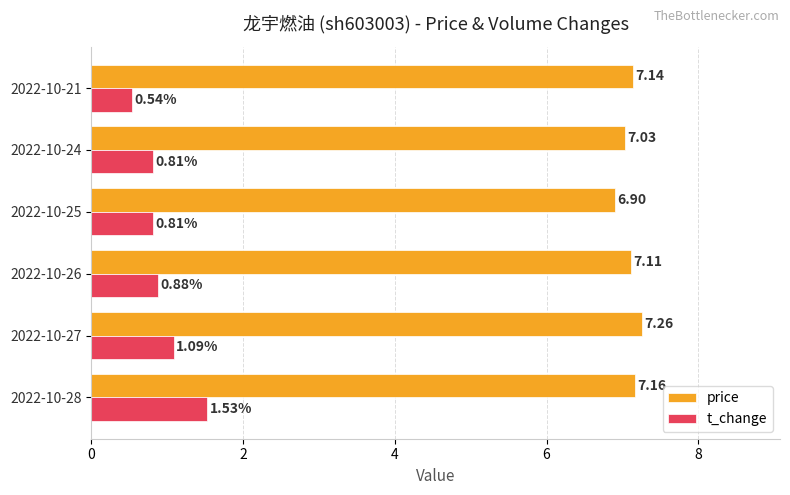

What is the spread (max minus min) of values at 2022-10-21?

6.6